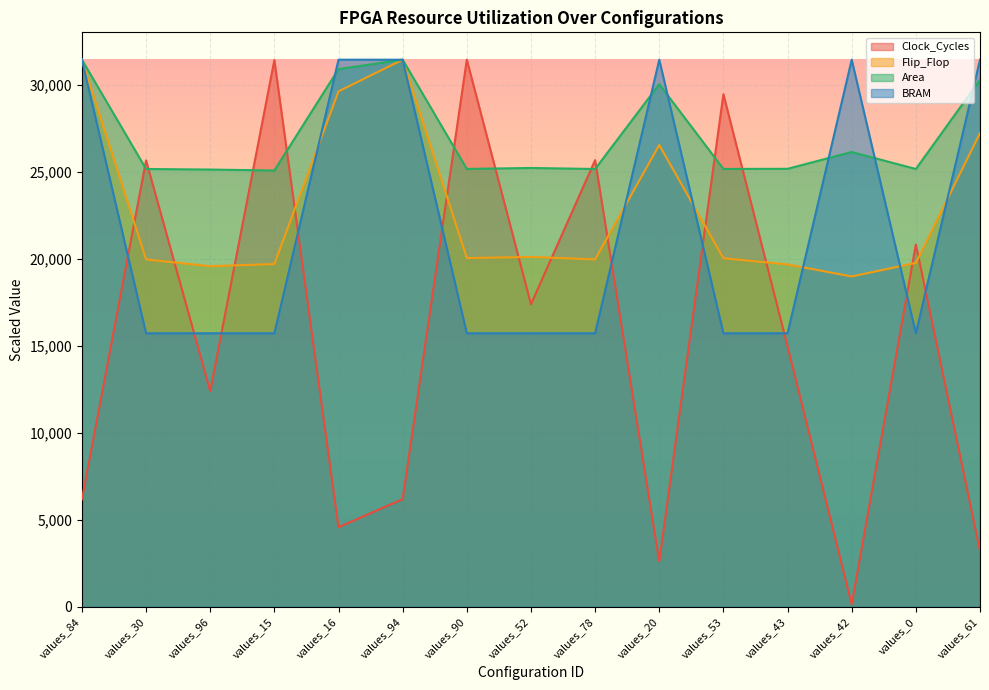

Count the number of categories in the chart.

15